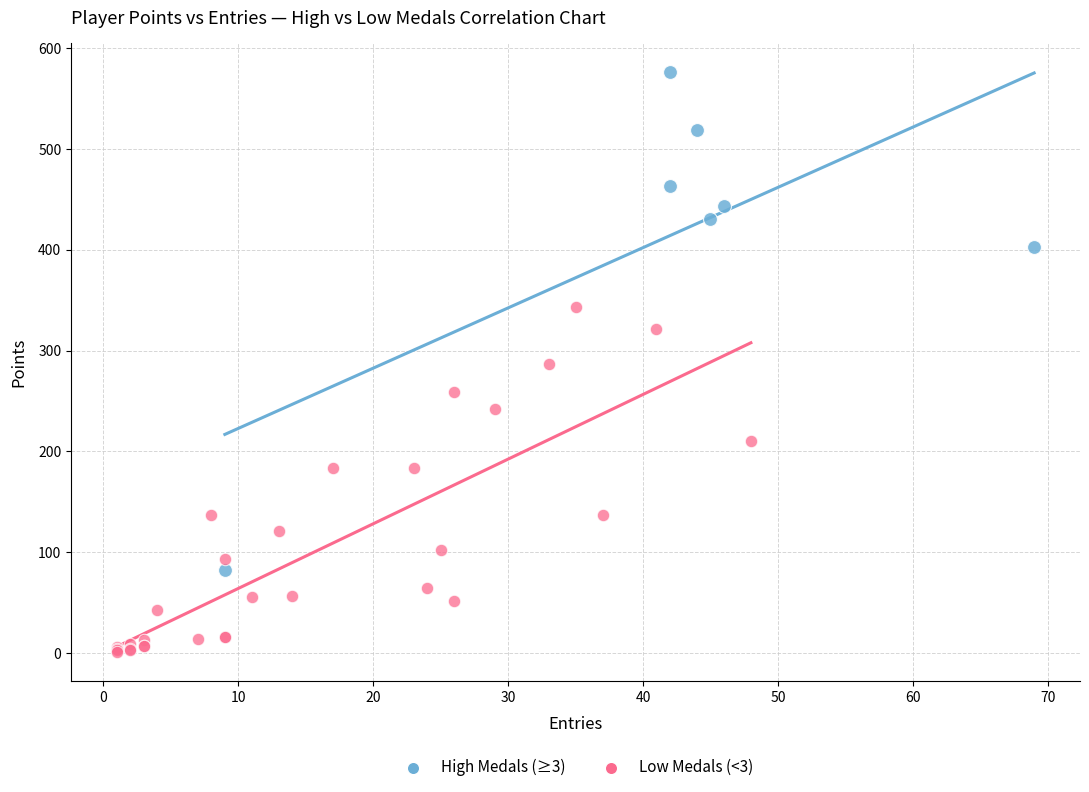

Which series reaches the minimum Y coordinate?

Low Medals (<3)